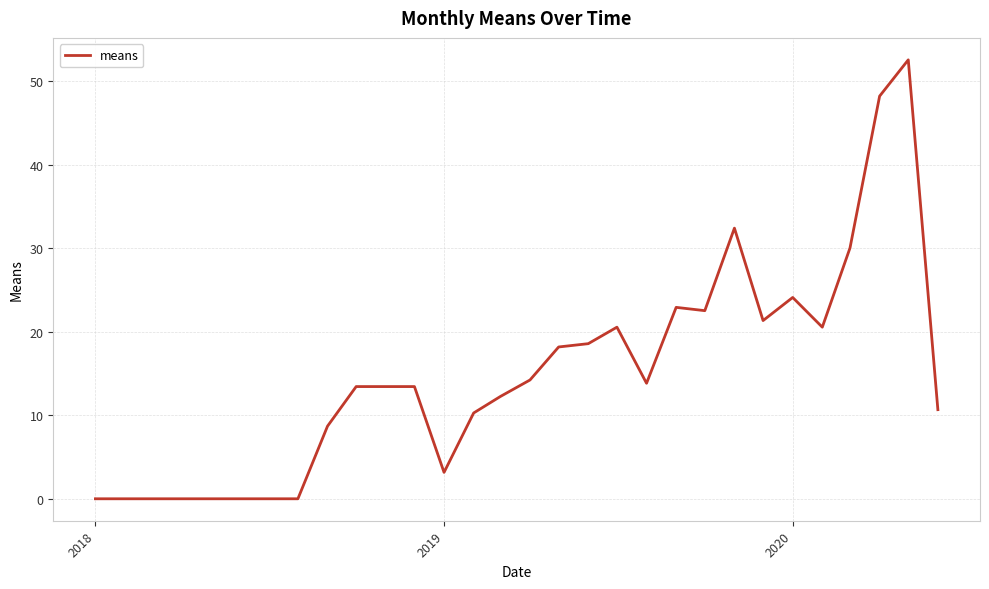

What is the greatest value displayed?

52.6